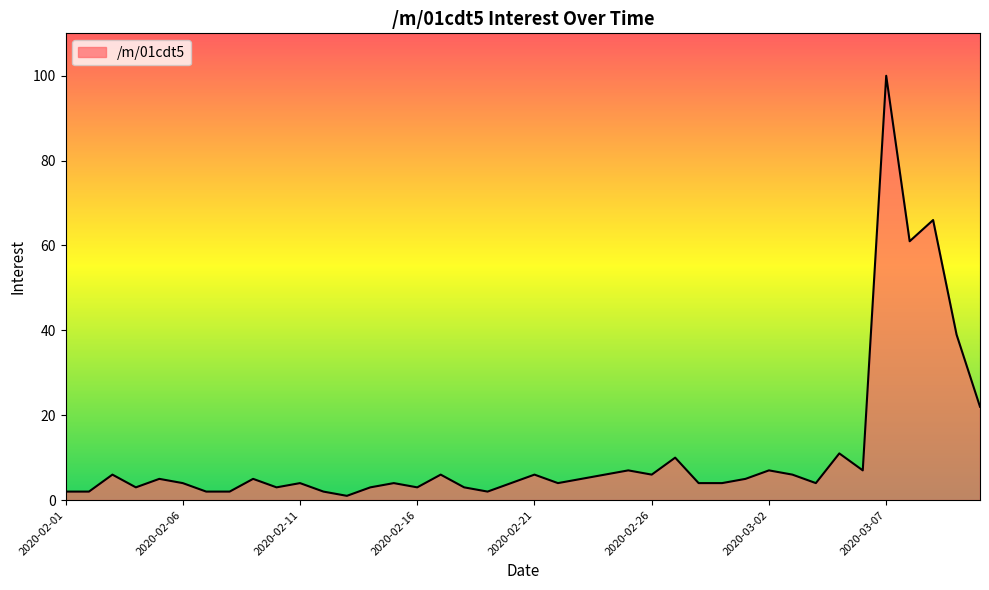

What is the difference between the maximum and minimum values?

99